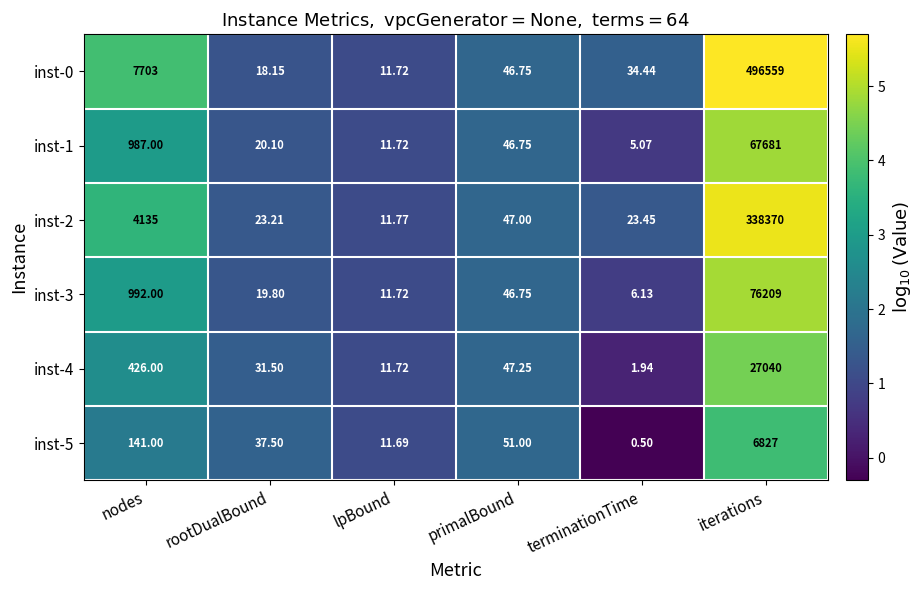

Rank the series at nodes from highest to lowest value.

inst-0, inst-2, inst-3, inst-1, inst-4, inst-5